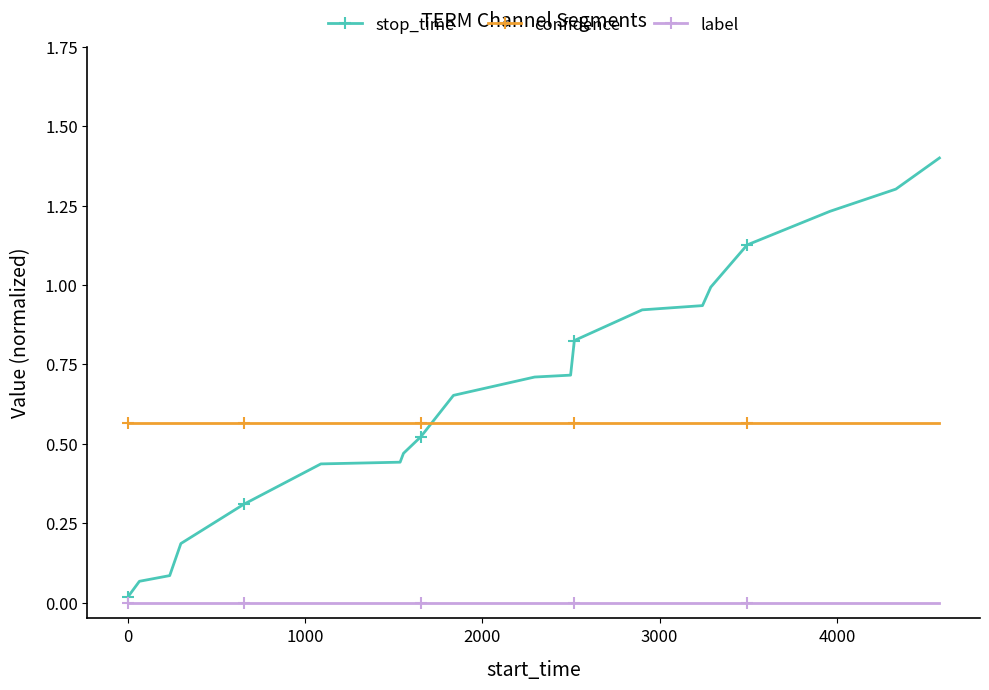

What is the difference between the maximum and minimum values in the stop_time series?

1.4